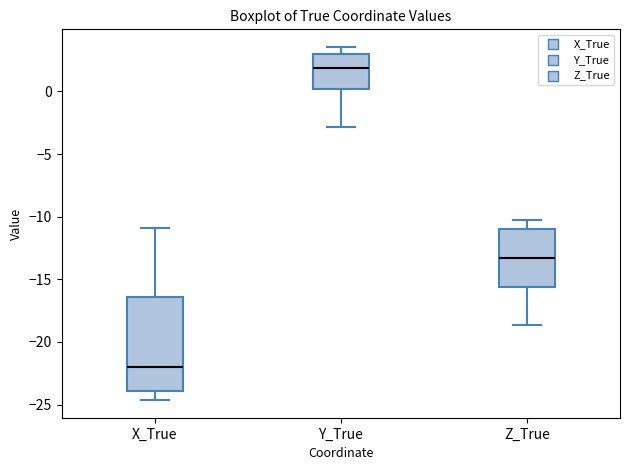

Reading left to right, transcribe this box plot: for each box, give where its median line is, the range the box spans, and where its two whiskers end, as read against the y-axis. The values are not printed on the chart, so give them approximately, as read against the axis.

X_True: median -22.0, box -24.0 to -16.5, whiskers -24.5 to -11.0
Y_True: median 2.0, box 0.0 to 3.0, whiskers -3.0 to 3.5
Z_True: median -13.5, box -15.5 to -11.0, whiskers -18.5 to -10.5